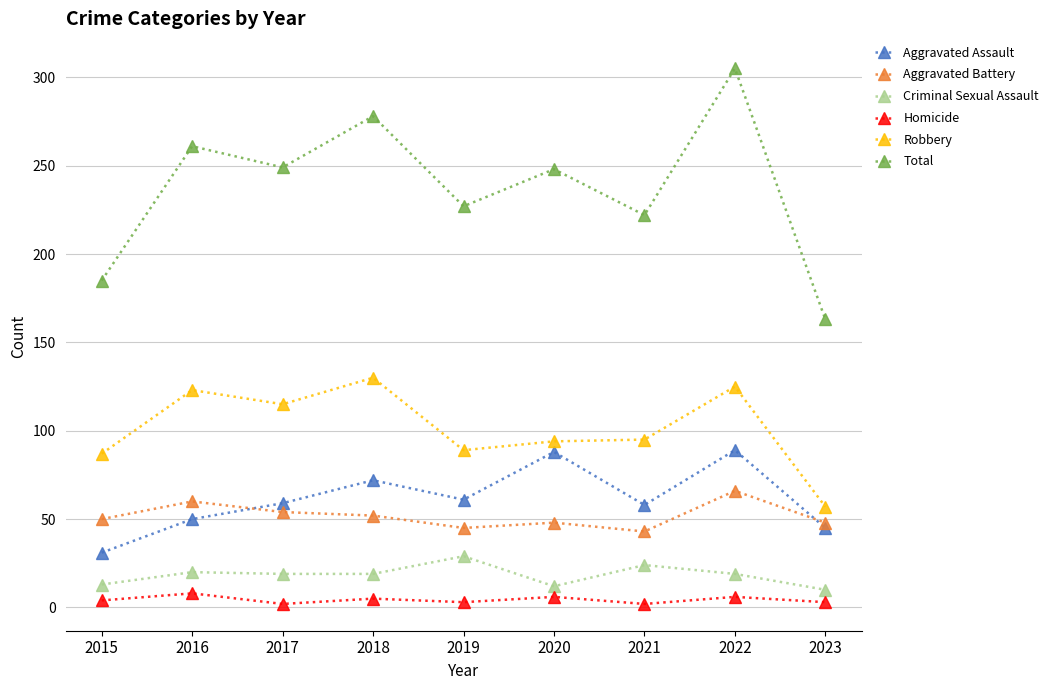

How many series are shown in this chart?

6